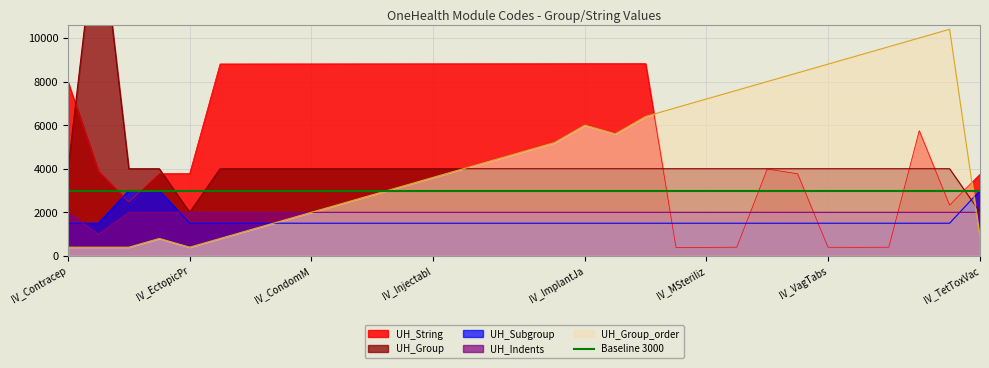

The value of UH_Subgroup at IV_IUD_Copper is 2270. True or false?

False